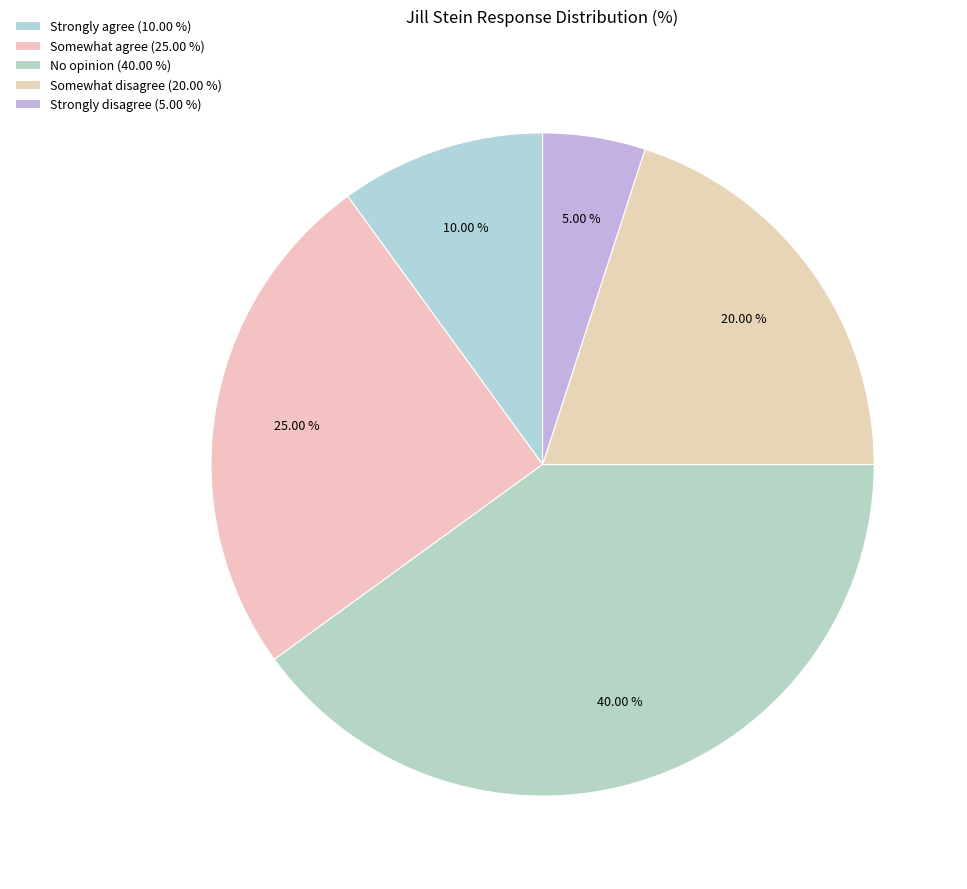

True or false: No opinion accounts for 40% of the total.

True